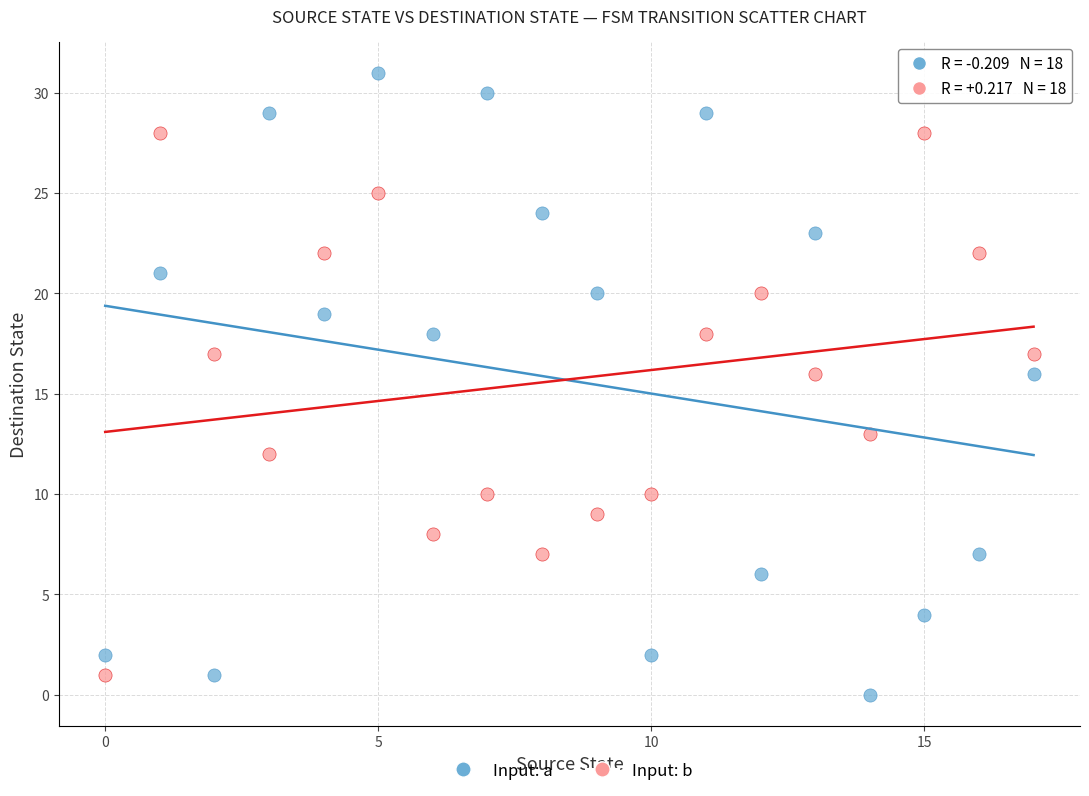

What are all the series names shown in the legend?

Input: a, Input: b